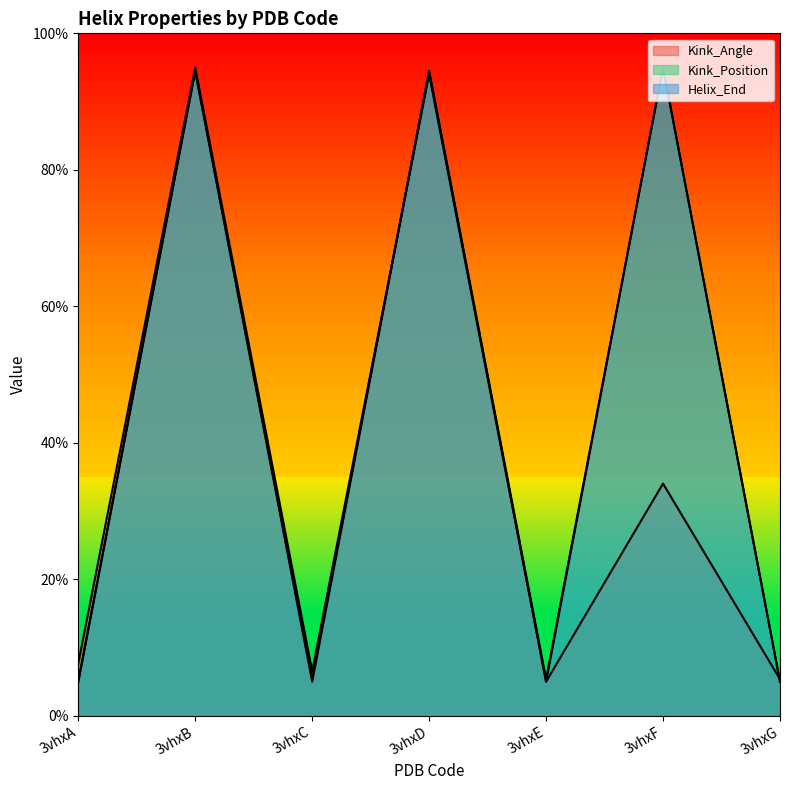

At which label is Helix_End closest to 50?

3vhxB